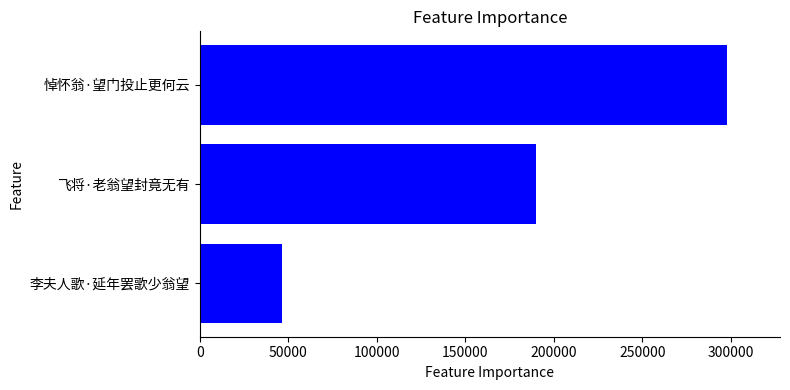

Which label corresponds to the smallest value in the chart?

李夫人歌·延年罢歌少翁望